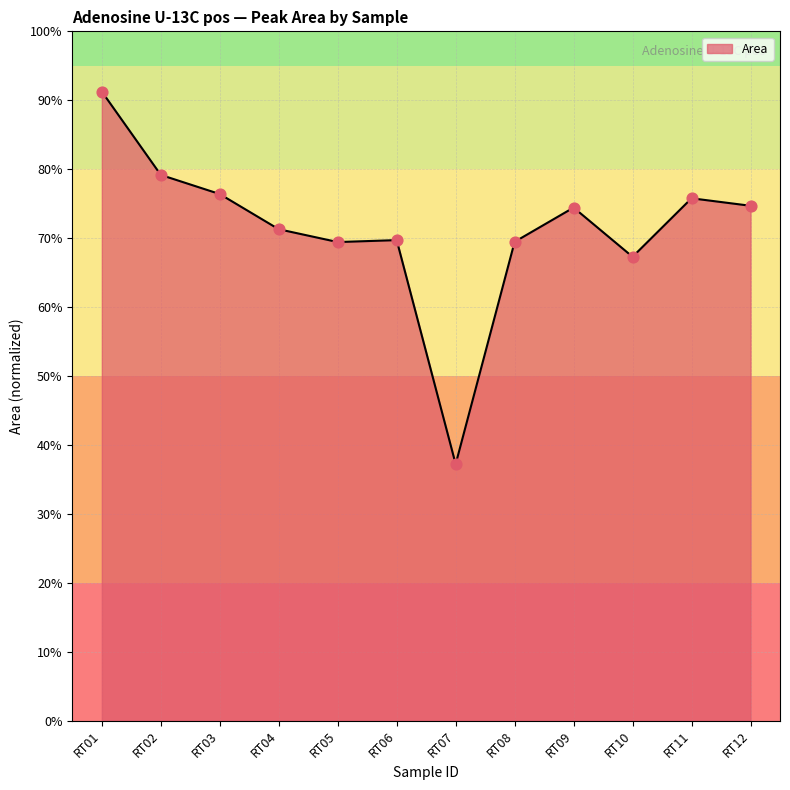

What is the ratio of the value at RT10 to the value at RT08?

1.0